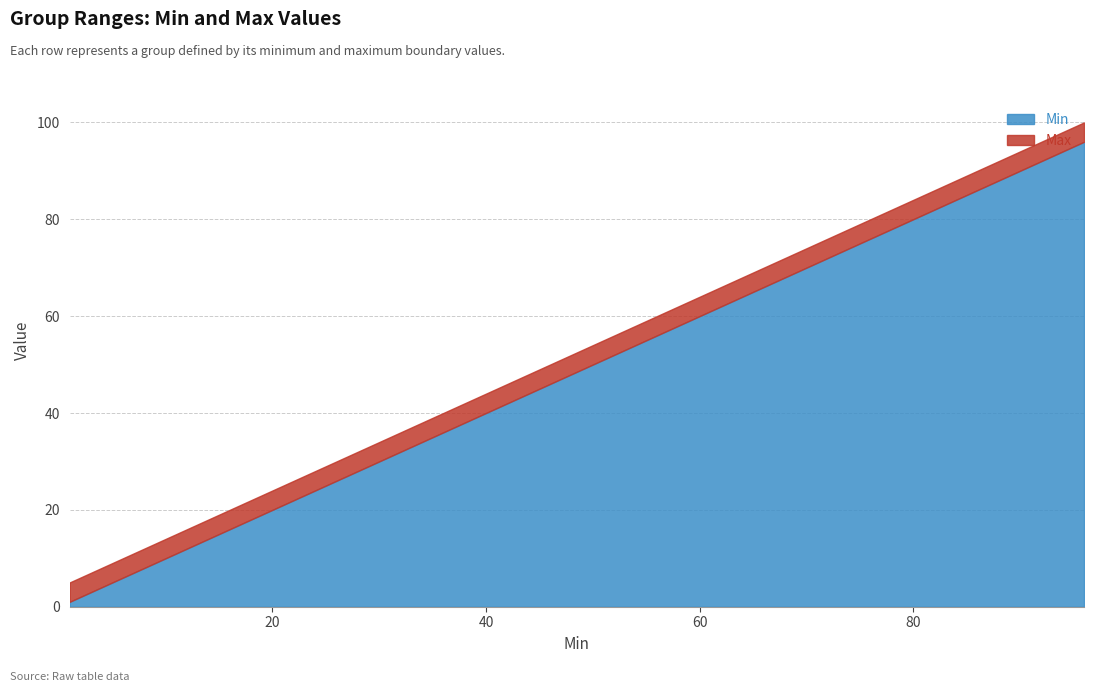

What is the difference between the second highest and minimum values in the Max series?

90